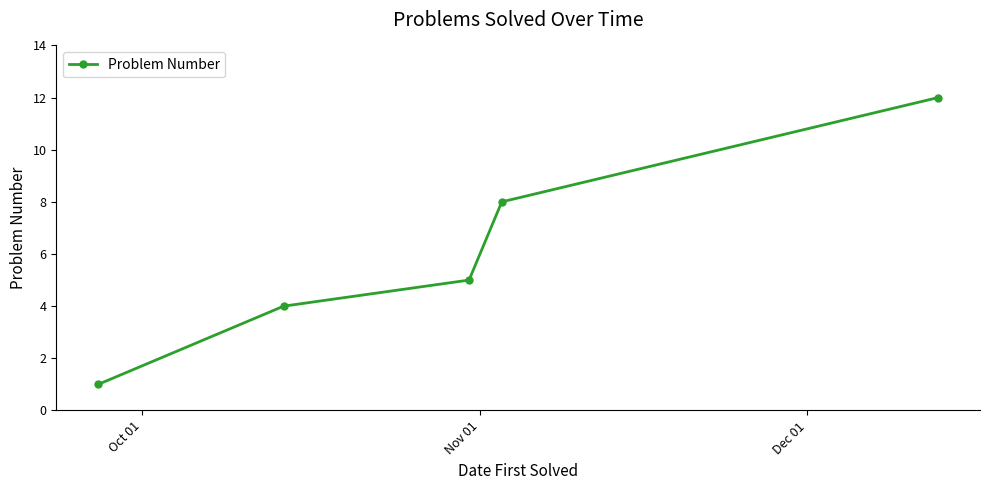

True or false: the data has more than 2 interior local peaks.

False